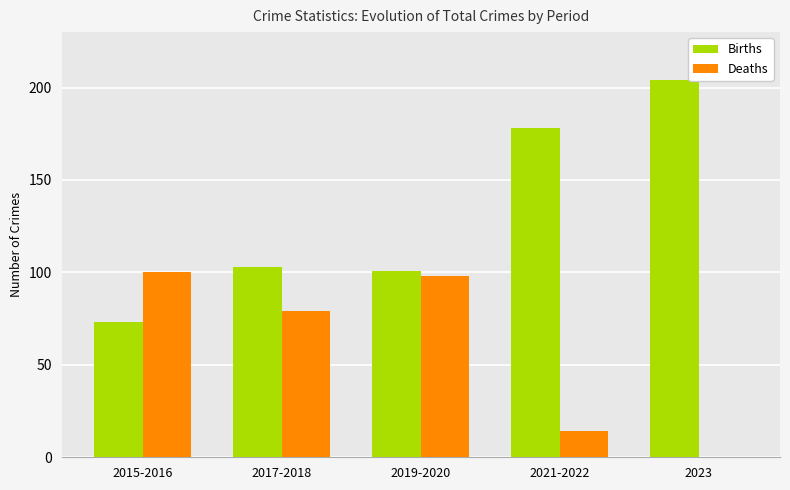

Reading right to left, what are all the values shown in this chart?

Births: 204	178	101	103	73
Deaths: 0	14	98	79	100